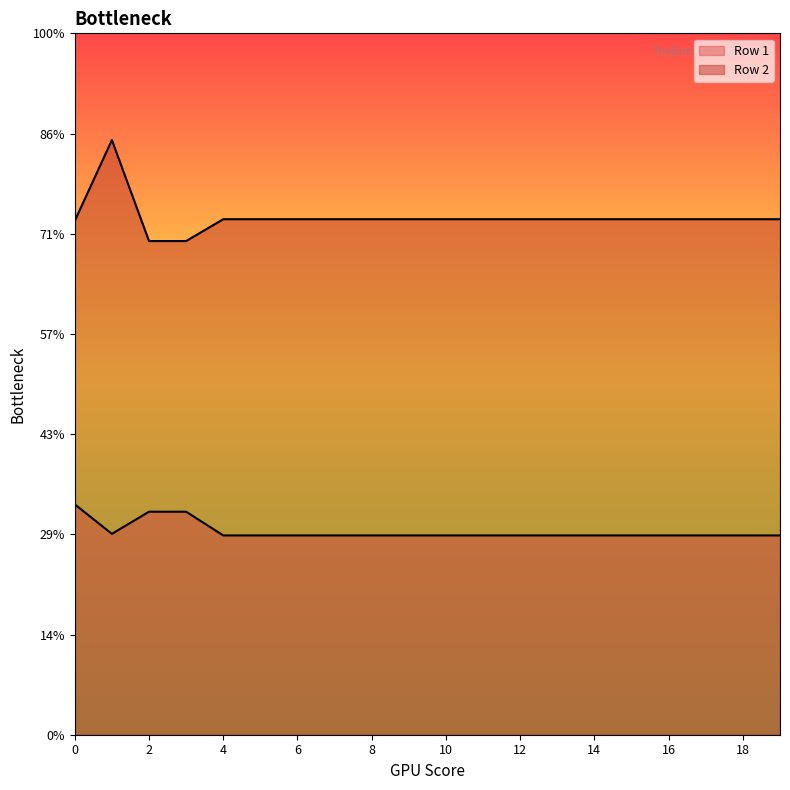

True or false: Row 1 has more than 0 interior local peaks.

False